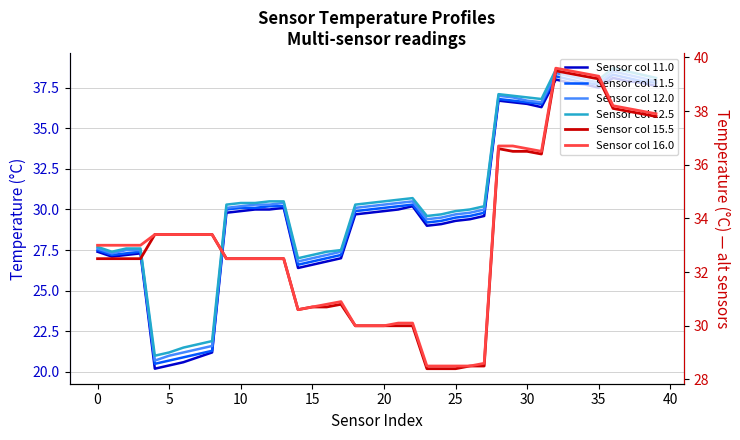

What are all the series names shown in the legend?

Sensor col 11.0, Sensor col 11.5, Sensor col 12.0, Sensor col 12.5, Sensor col 15.5, Sensor col 16.0